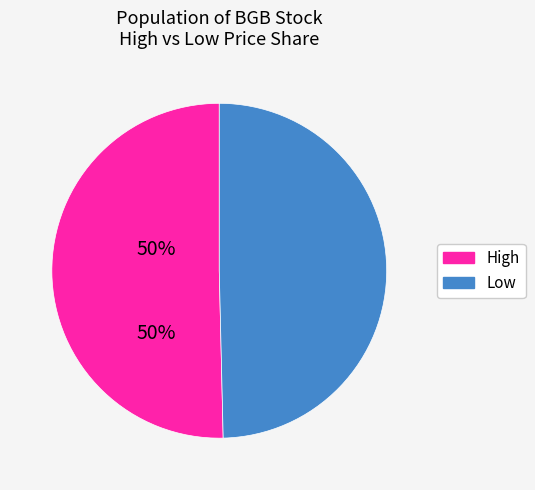

Is there a majority slice in this chart?

Yes